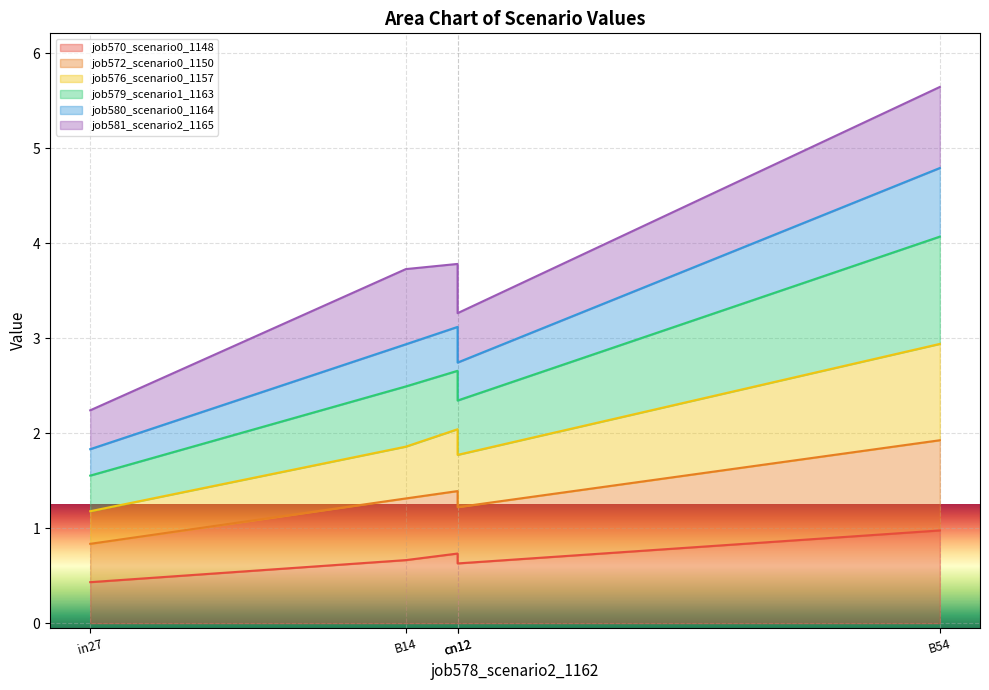

What is the value of the job576_scenario0_1157 point at the 3rd from the left?

2.0